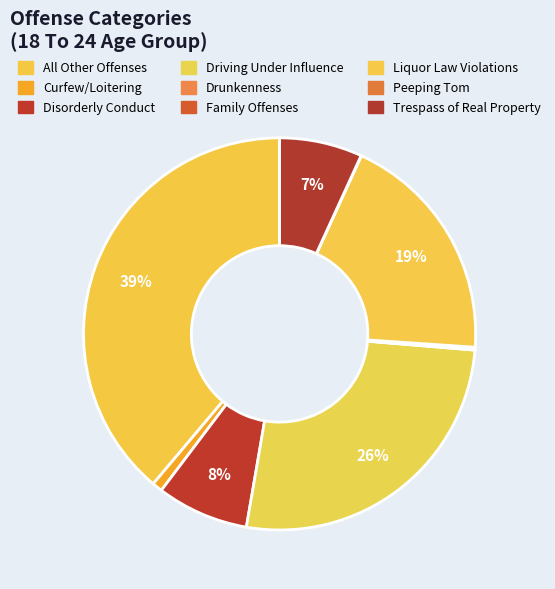

What percentage do Curfew/Loitering and Family Offenses together represent?

2.3%